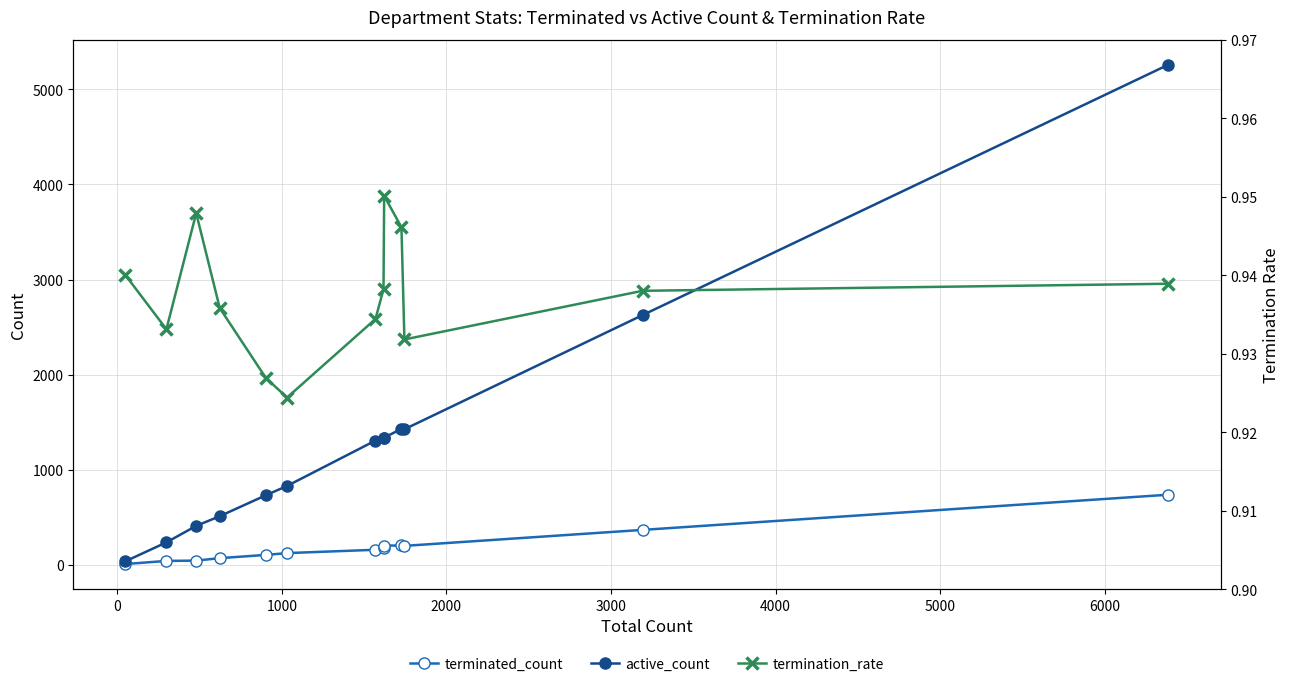

True or false: terminated_count and termination_rate intersect in this chart.

False